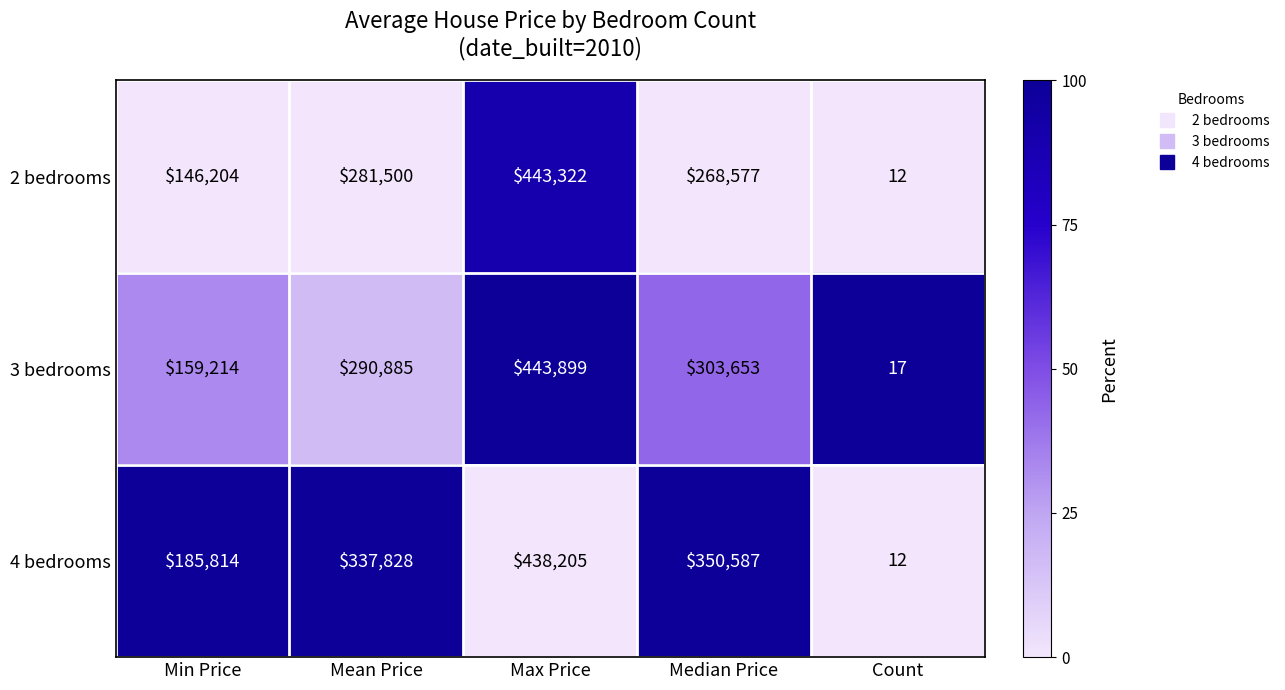

What is the total value across all series at Mean Price?

910213